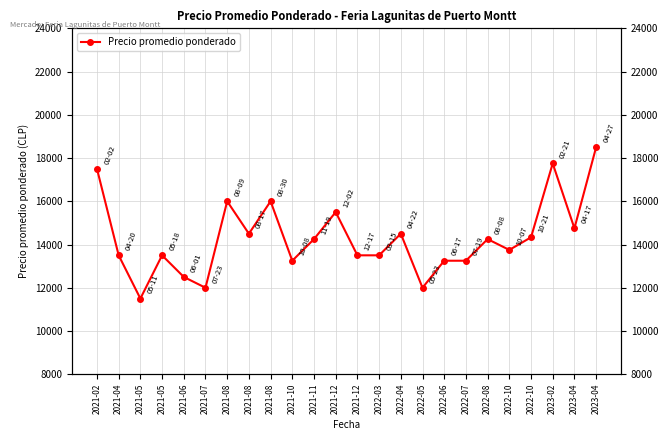

List the labels in order of value, smallest first.

2021-05, 2021-07, 2022-05, 2021-06, 2021-10, 2022-06, 2022-07, 2021-04, 2021-05, 2021-12, 2022-03, 2022-10, 2021-11, 2022-08, 2022-10, 2021-08, 2022-04, 2023-04, 2021-12, 2021-08, 2021-08, 2021-02, 2023-02, 2023-04